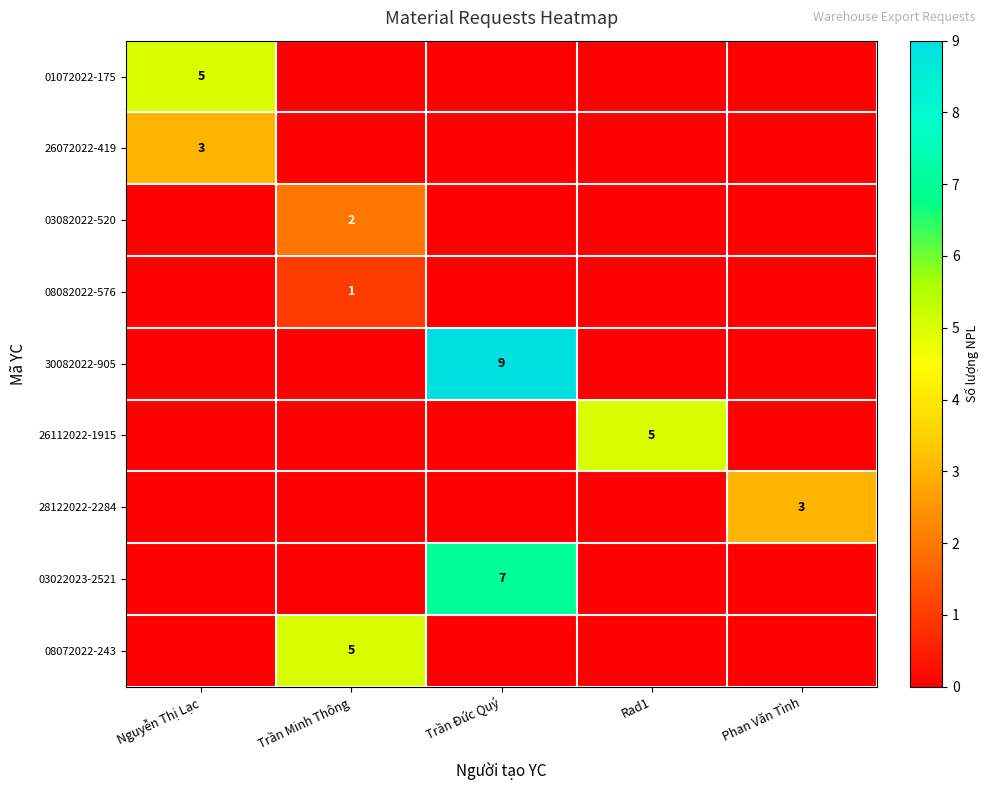

Which has a higher value, Rad1 or Trần Minh Thông?

Rad1